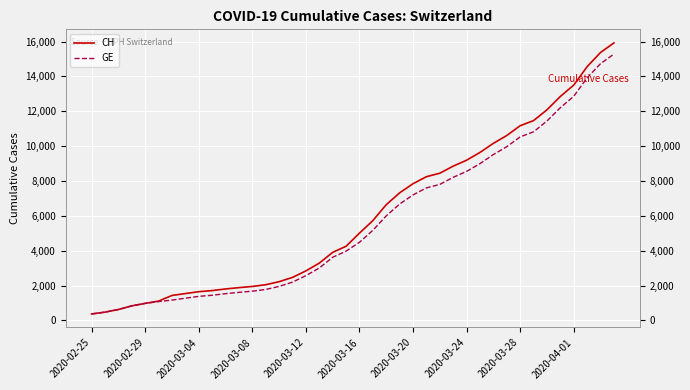

What is the minimum value shown in the chart?

375